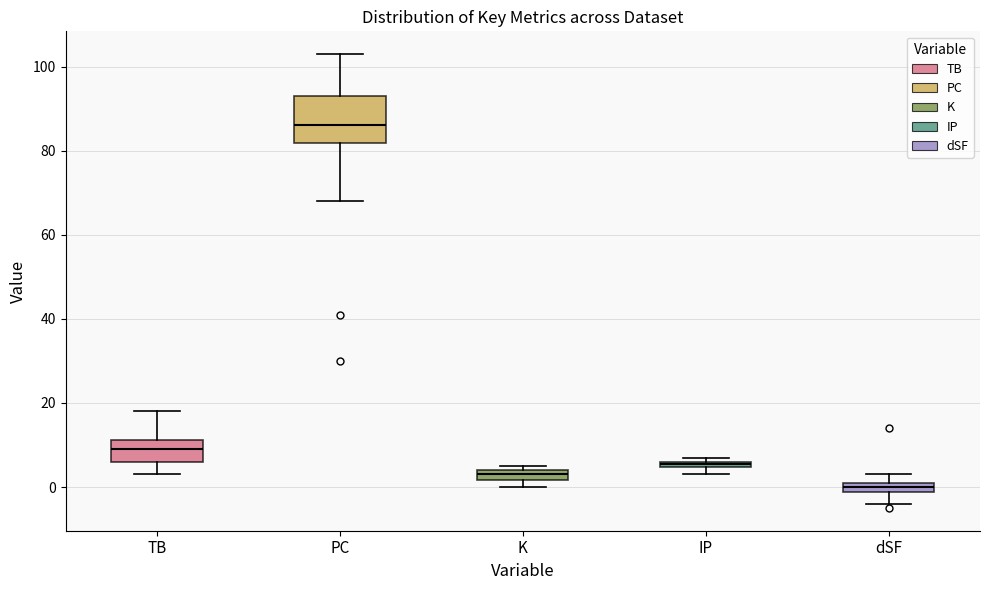

Which box is the tallest, from its lower edge to its upper edge?

PC